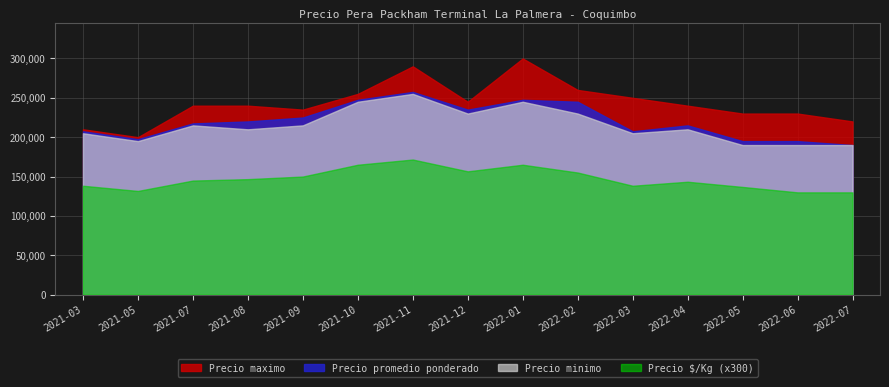

Reading left to right, extract all data points from this chart.

Precio maximo: 2021-03=210000	2021-05=200000	2021-07=240000	2021-08=240000	2021-09=235000	2021-10=255000	2021-11=290000	2021-12=245000	2022-01=300000	2022-02=260000	2022-03=250000	2022-04=240000	2022-05=230000	2022-06=230000	2022-07=220000
Precio promedio ponderado: 2021-03=207500	2021-05=197500	2021-07=217500	2021-08=220000	2021-09=225000	2021-10=247500	2021-11=257500	2021-12=235000	2022-01=247500	2022-02=245000	2022-03=207500	2022-04=215000	2022-05=195000	2022-06=195000	2022-07=190000
Precio minimo: 2021-03=205000	2021-05=195000	2021-07=215000	2021-08=210000	2021-09=215000	2021-10=245000	2021-11=255000	2021-12=230000	2022-01=245000	2022-02=230000	2022-03=205000	2022-04=210000	2022-05=190000	2022-06=190000	2022-07=190000
Precio por Kg: 2021-03=461	2021-05=439	2021-07=483	2021-08=489	2021-09=500	2021-10=550	2021-11=572	2021-12=522	2022-01=550	2022-02=517	2022-03=461	2022-04=478	2022-05=456	2022-06=433	2022-07=433